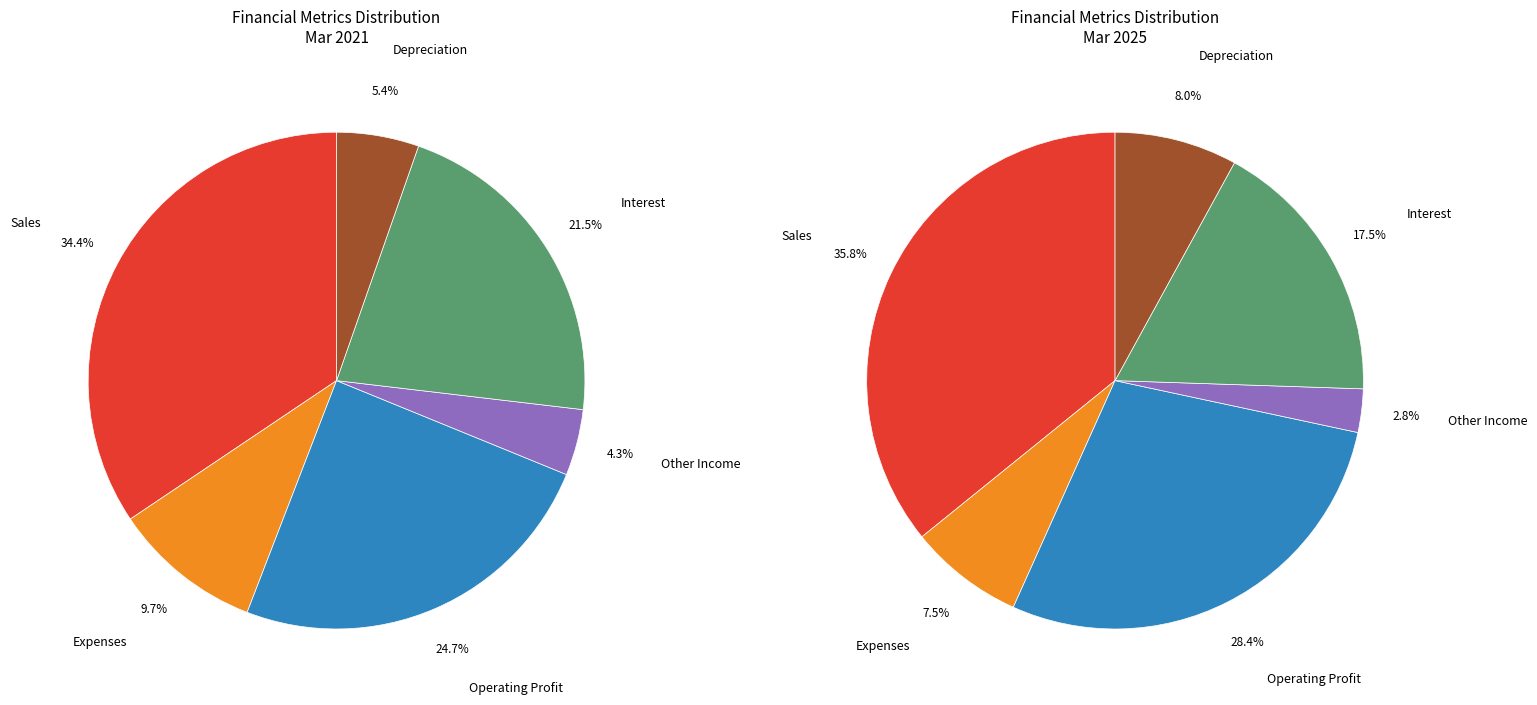

True or false: 3 accounts for 3% of the total.

True